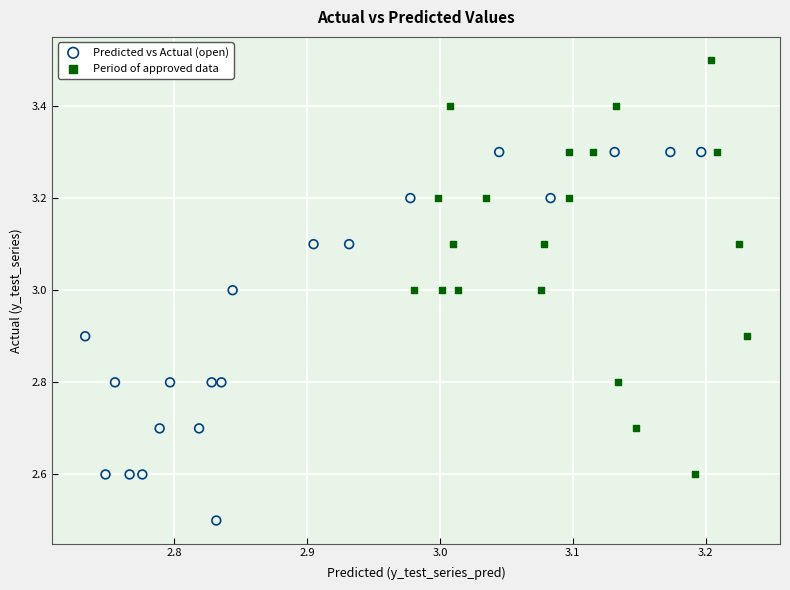

Which series reaches the maximum Y coordinate?

Period of approved data